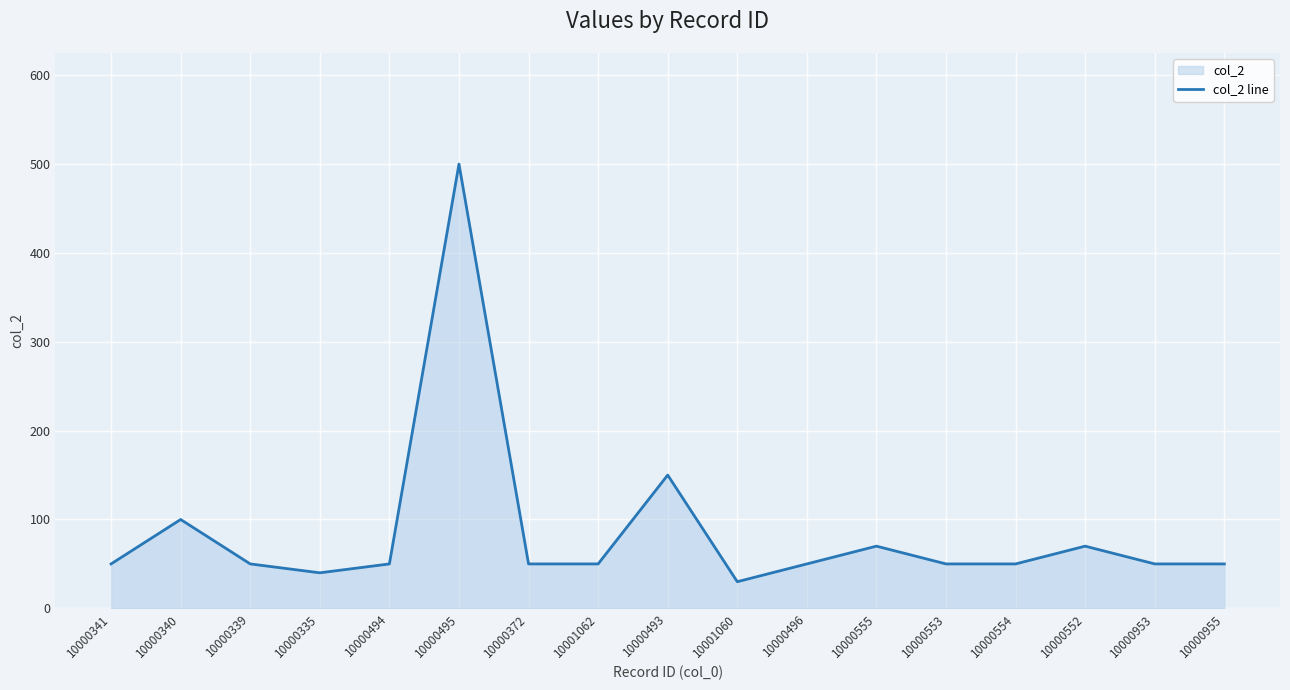

What is the sum of all values?

1460